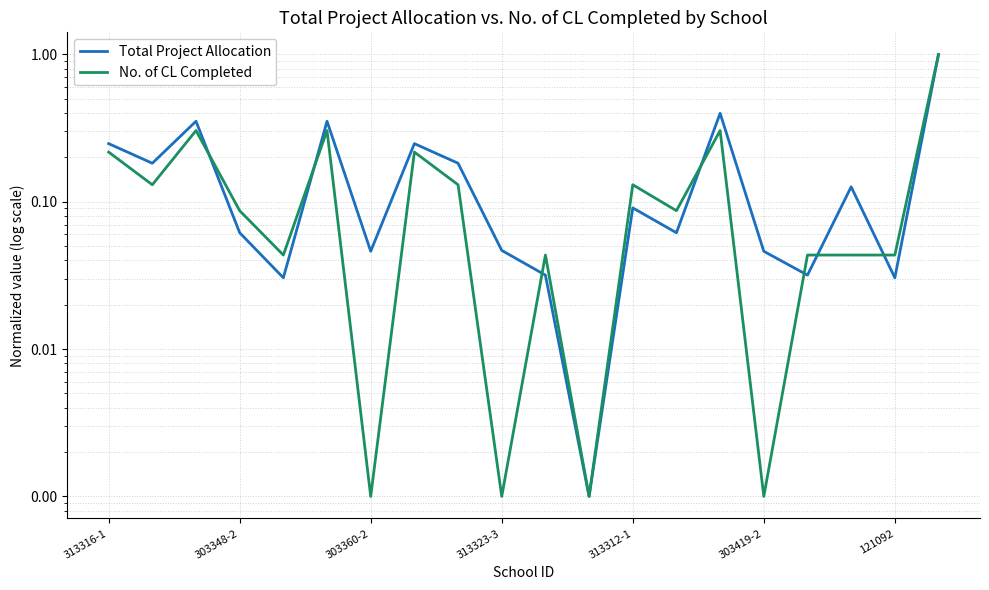

True or false: No. of CL Completed has more than 0 points higher than both neighbors.

True